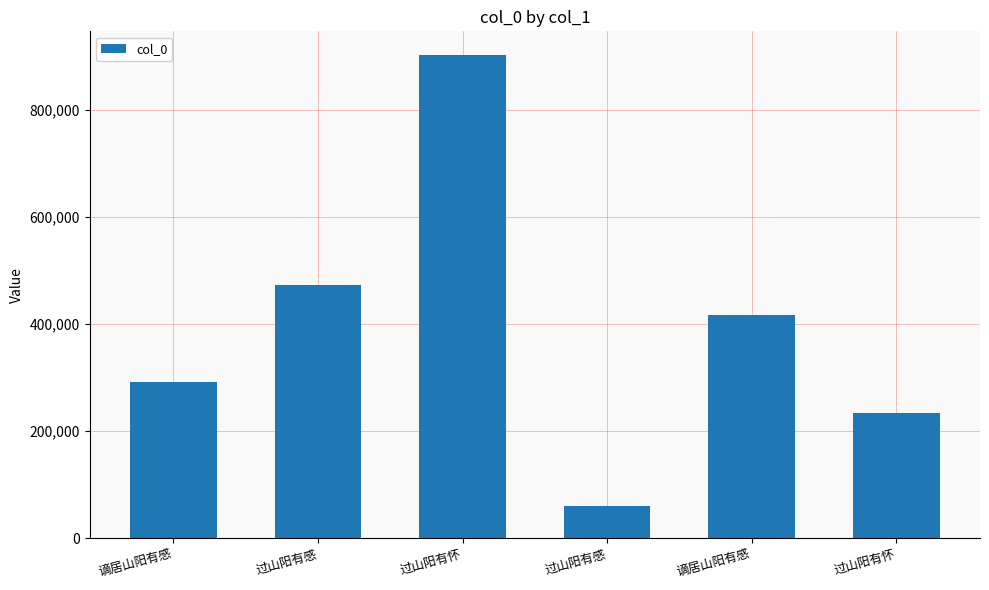

What is the ratio of the value at 谪居山阳有感 to the value at 过山阳有感?

0.6